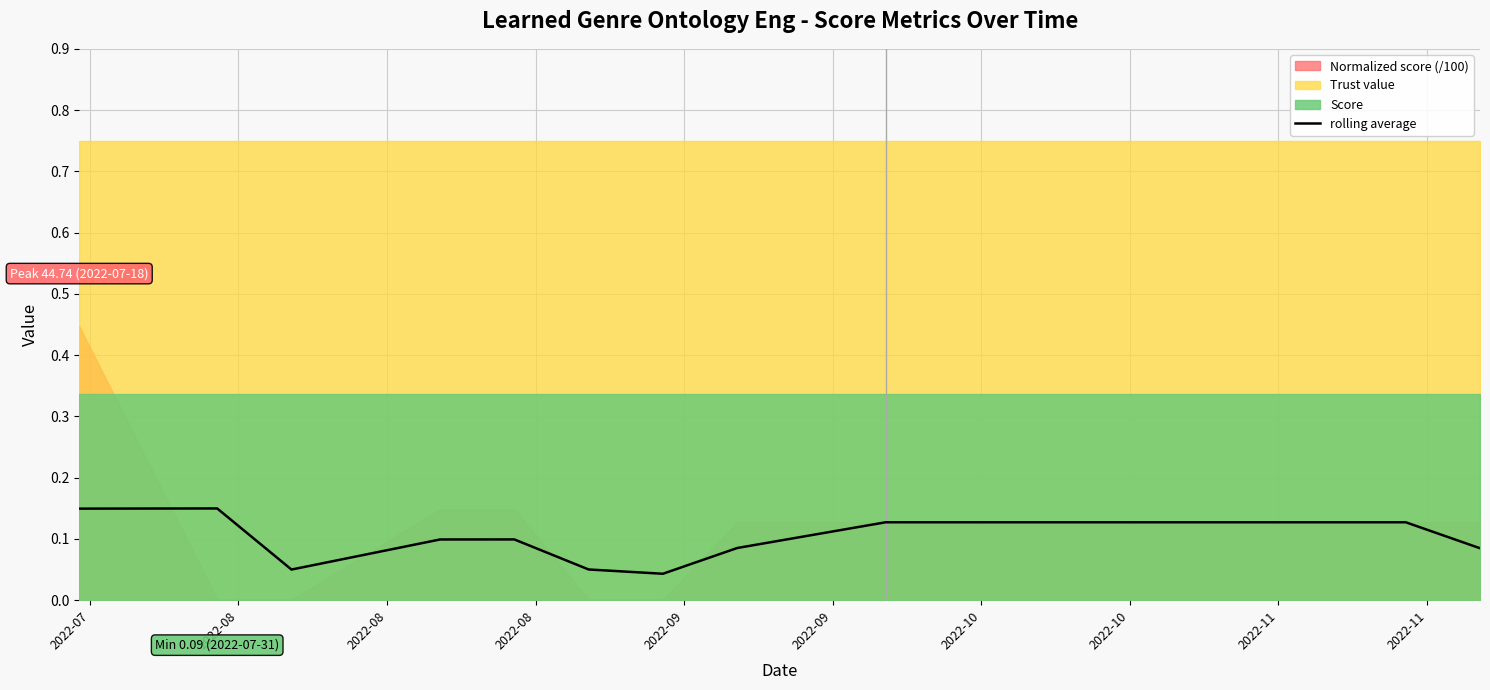

True or false: the data shows 0.1 at 2022-08.

True